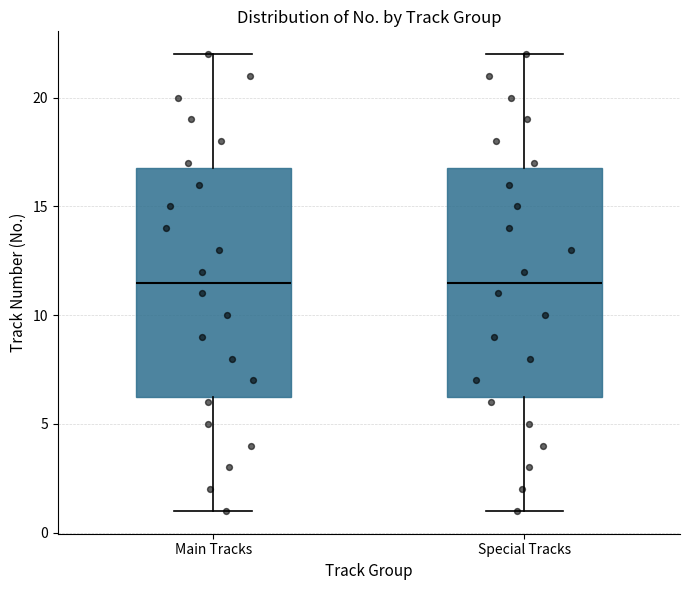

Where is the lower edge of the box for Main Tracks on the y-axis? The values are not printed on the chart, so give them approximately, as read against the axis.

6.5